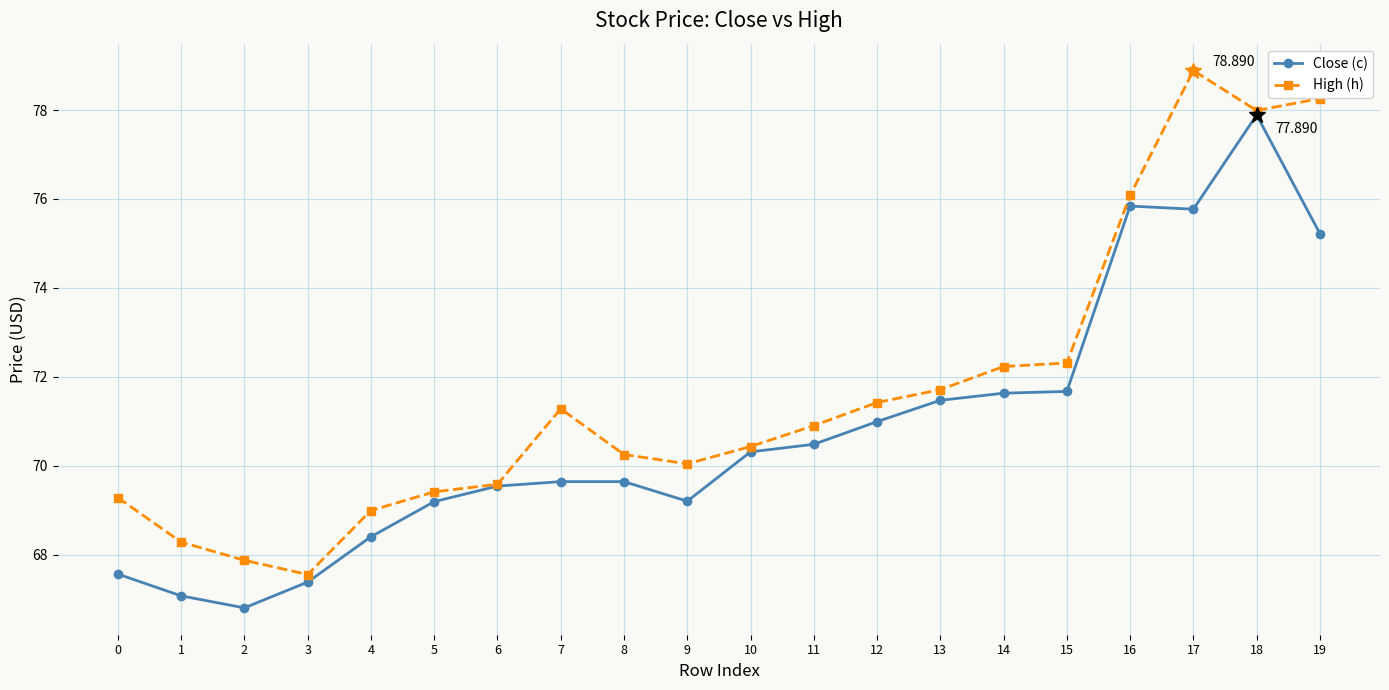

Count the number of categories in the chart.

20